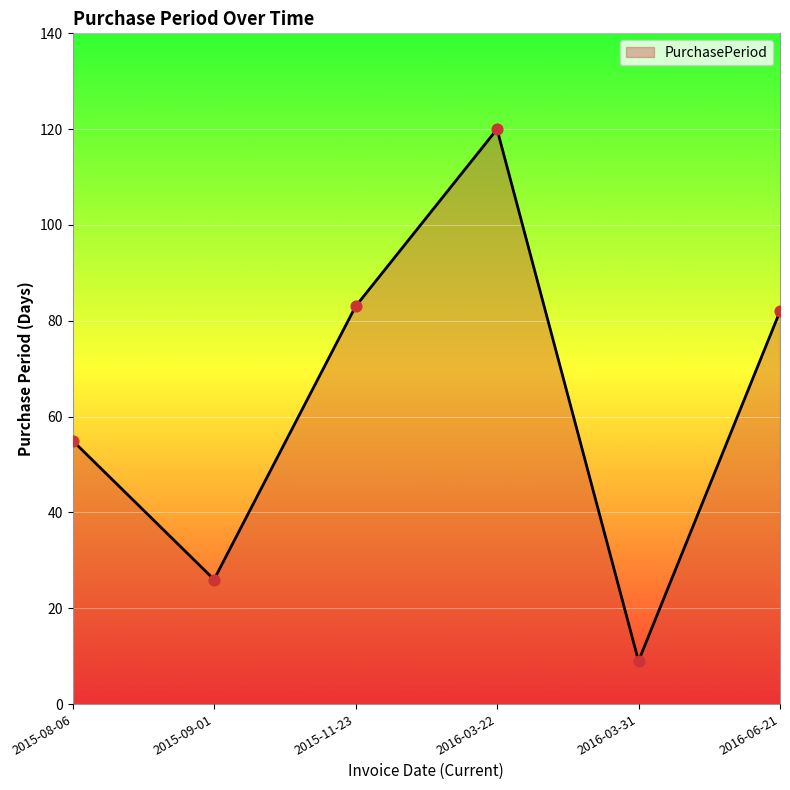

What is the change in value from 2015-09-01 to 2016-06-21?

+56